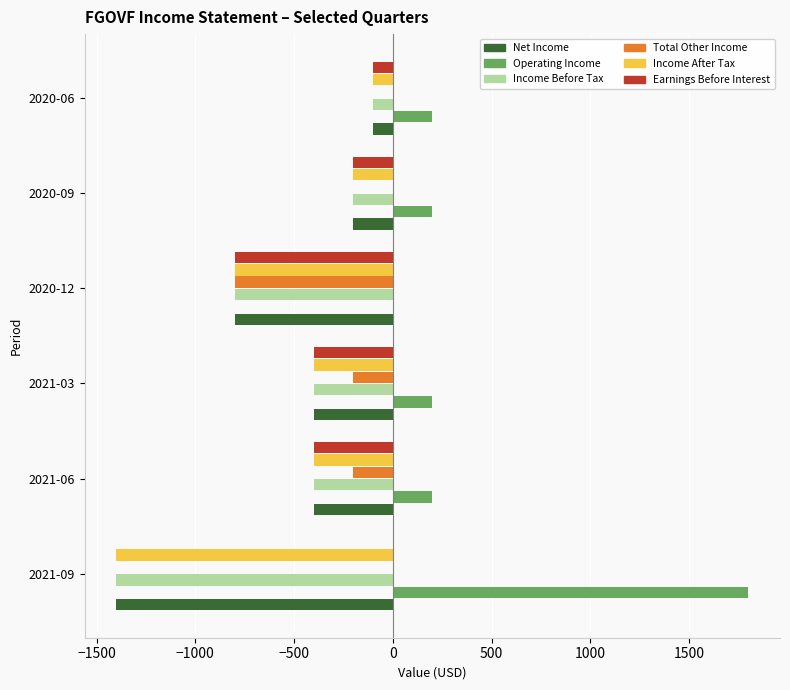

At which category does the chart reach its peak across all series?

2021-09